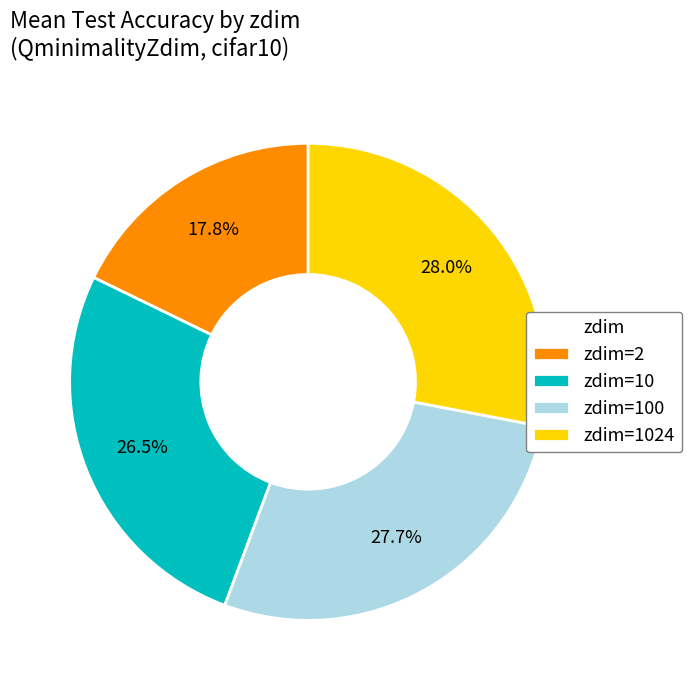

True or false: zdim=2 accounts for 39% of the total.

False